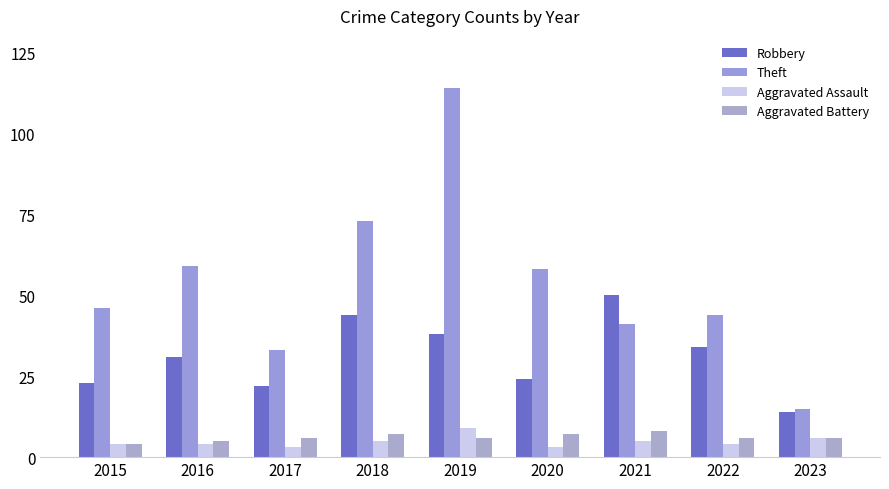

Which series has the largest range (max minus min)?

Theft